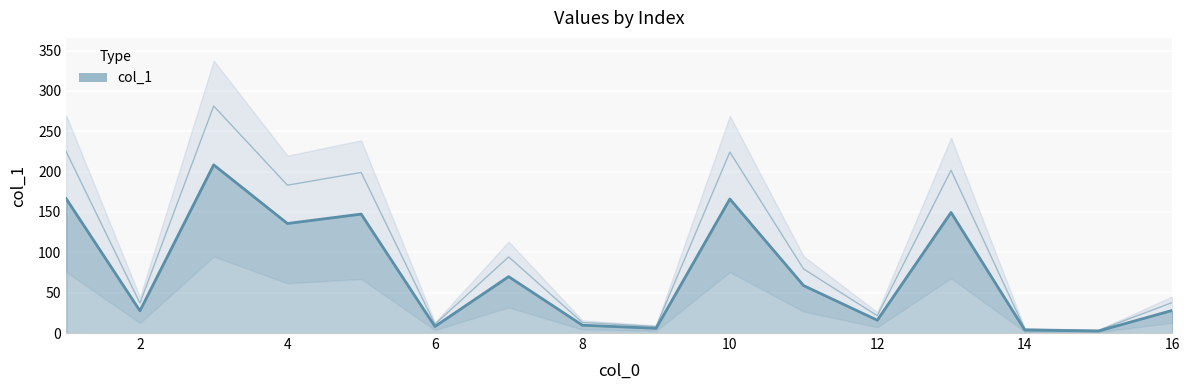

Reading left to right, list all the values displayed in this chart.

166.4	27.5	208.4	135.7	147.4	8.1	69.9	9.7	5.9	166.1	58.8	15.9	149.4	3.7	2.5	28.0